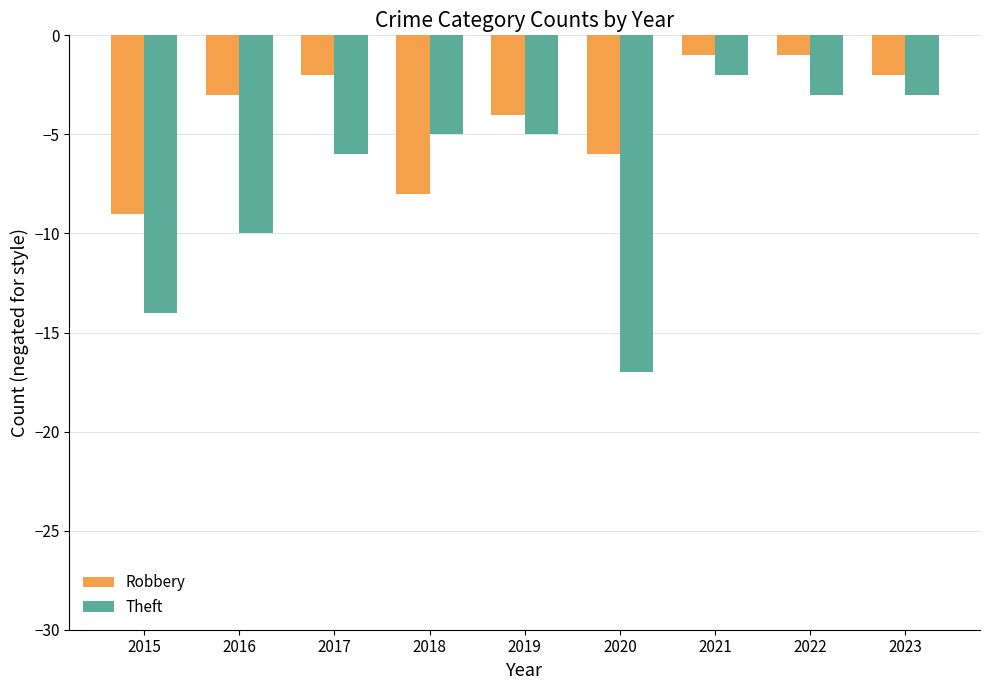

What is the minimum value for Robbery?

-9